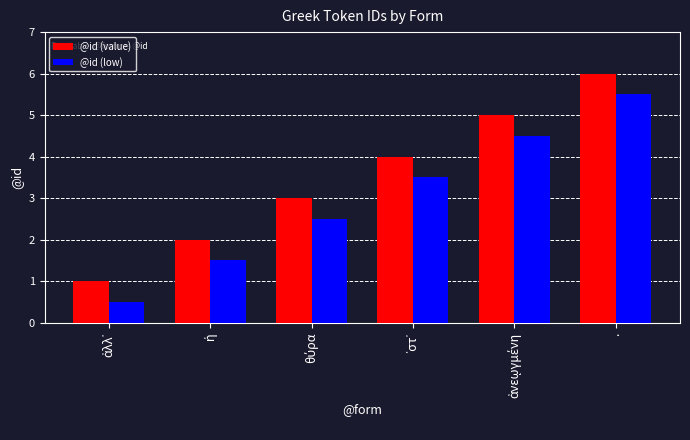

At which label does @id (low) reach its peak?

.